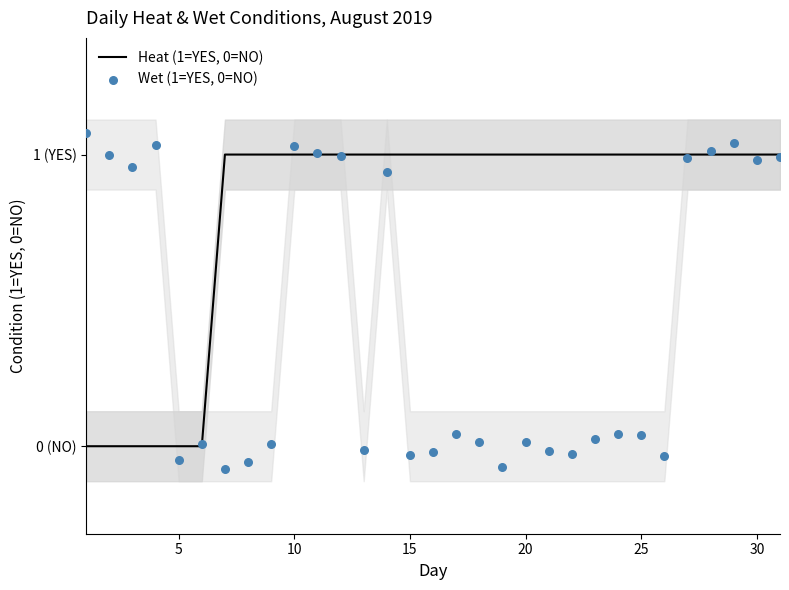

Which series has the largest total across all categories?

Heat (1=YES, 0=NO)